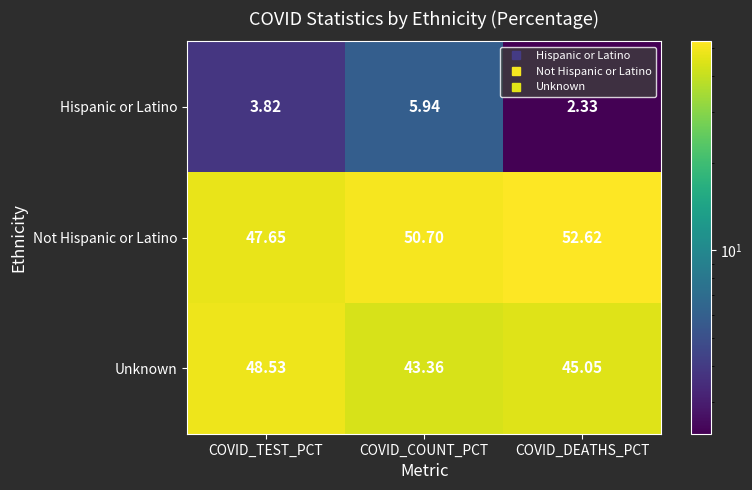

Which series has the largest range (max minus min)?

Unknown